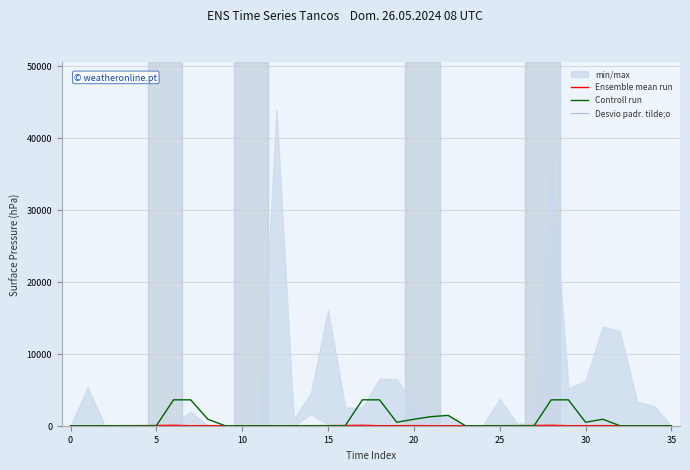

True or false: Controll run has more than 1 points higher than both neighbors.

True